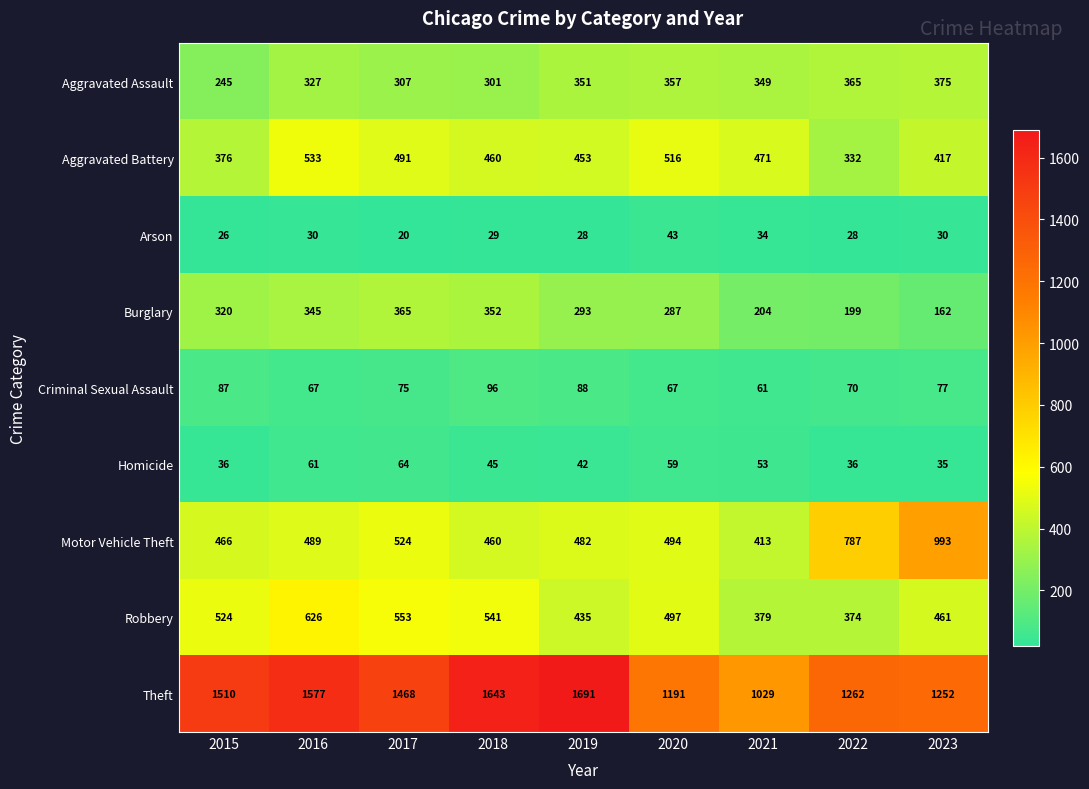

How many categories are shown in the chart?

9